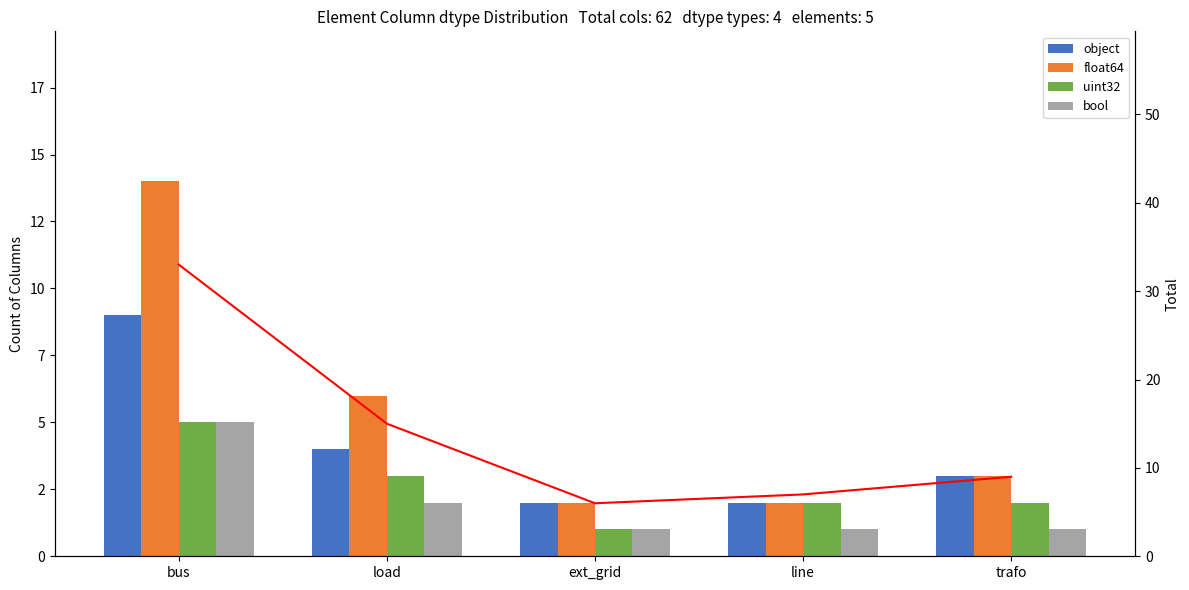

Which has a higher value, line or bus?

bus